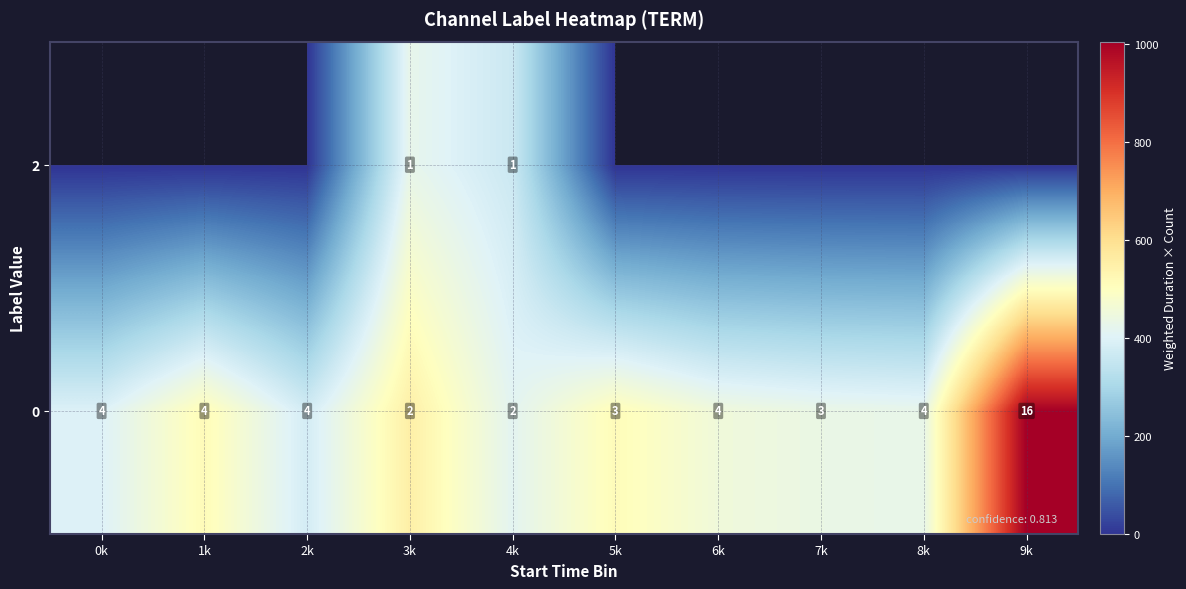

What is the sum of the 0 values at 1k and 8k?

8